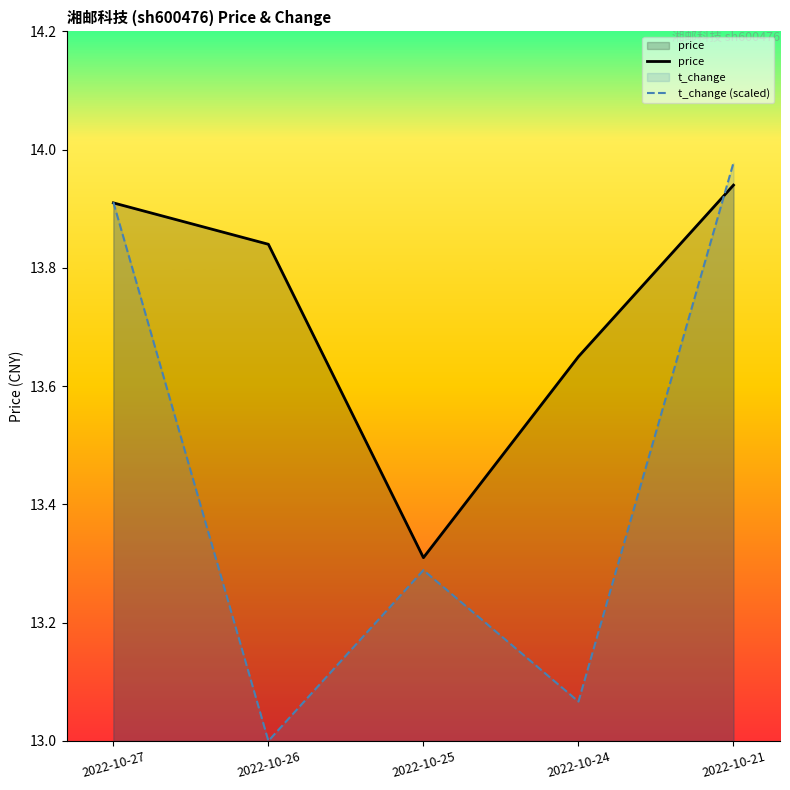

Which series has the largest total across all categories?

price